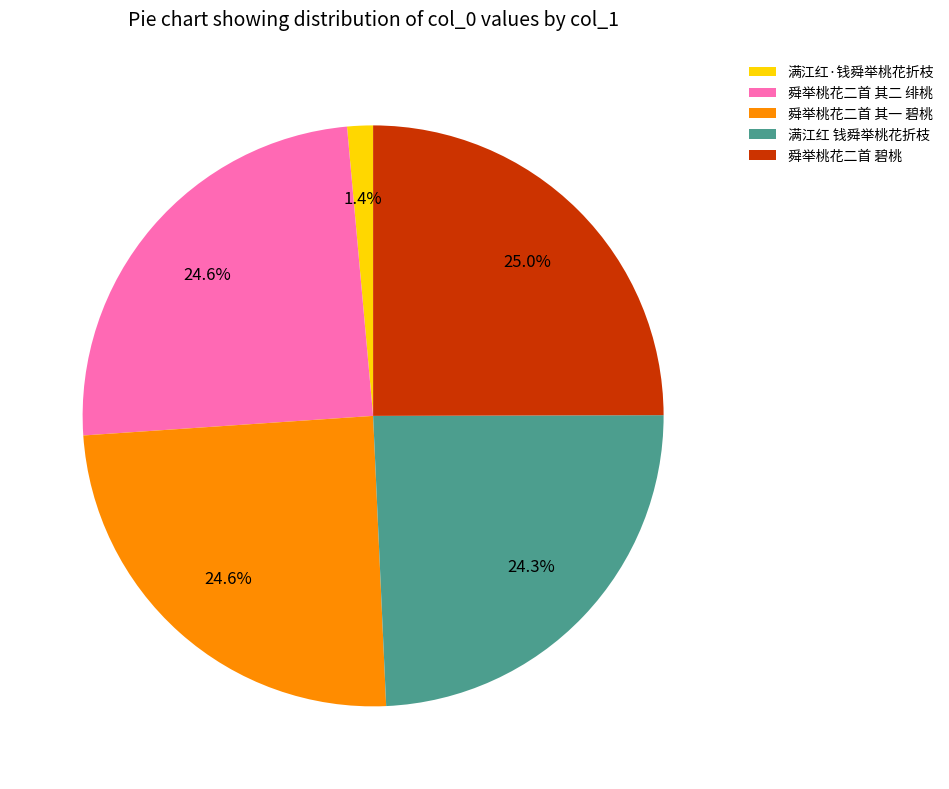

Count the number of slices in the pie.

5